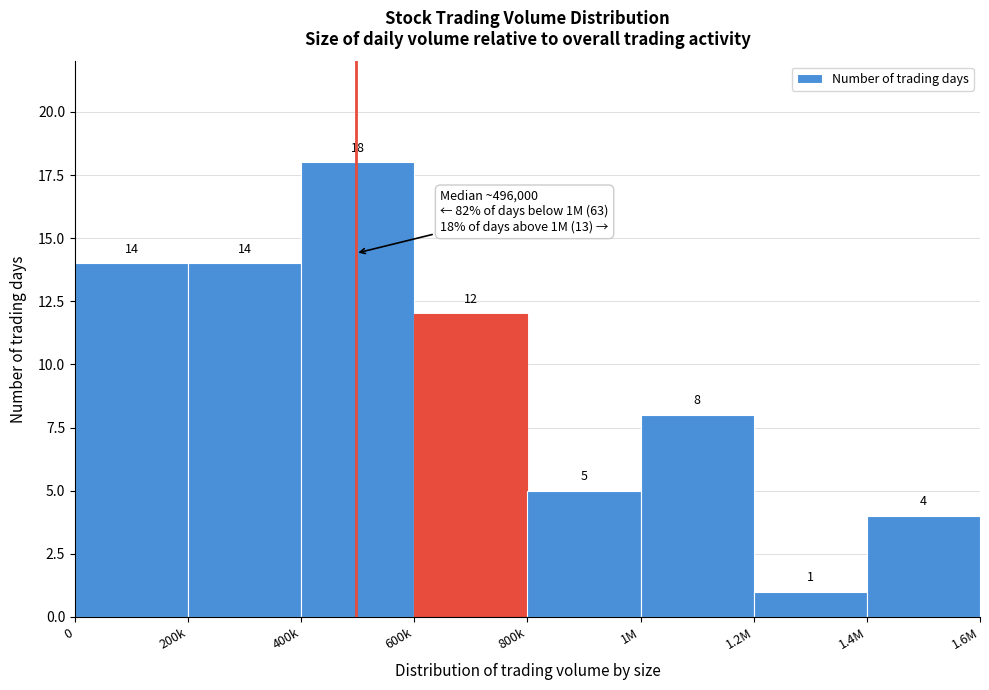

Reading left to right, what are all the values shown in this chart?

14	14	18	12	5	8	1	4